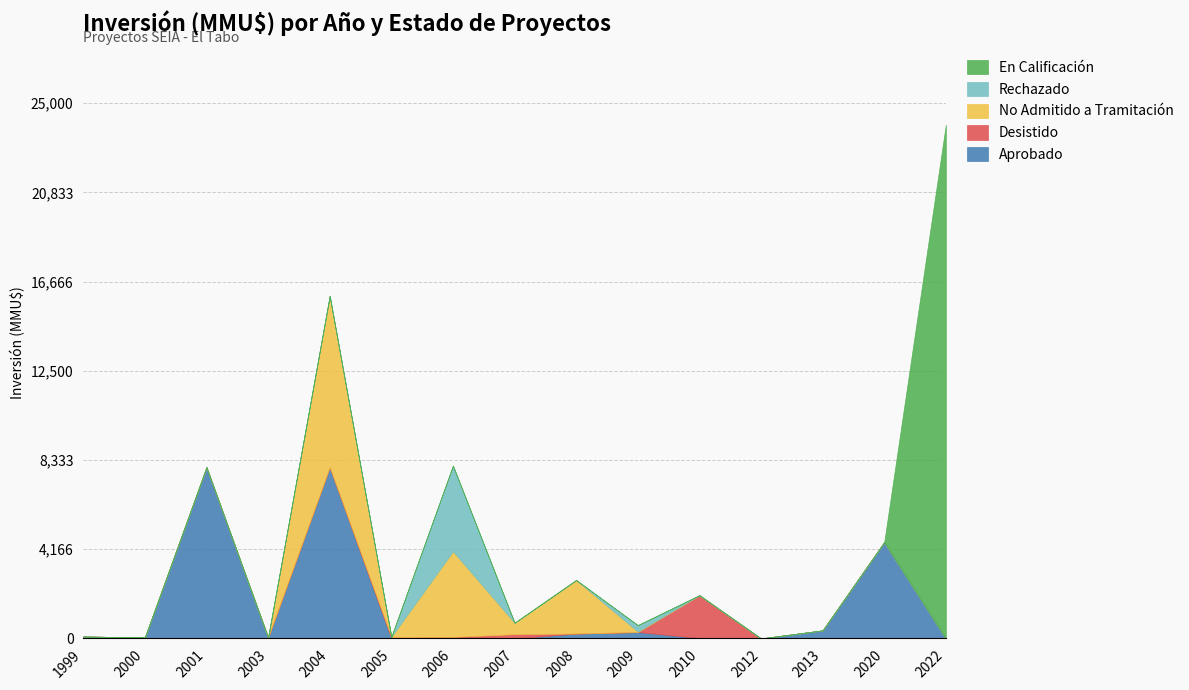

Where do Desistido and Rechazado first cross each other?

2005 and 2006